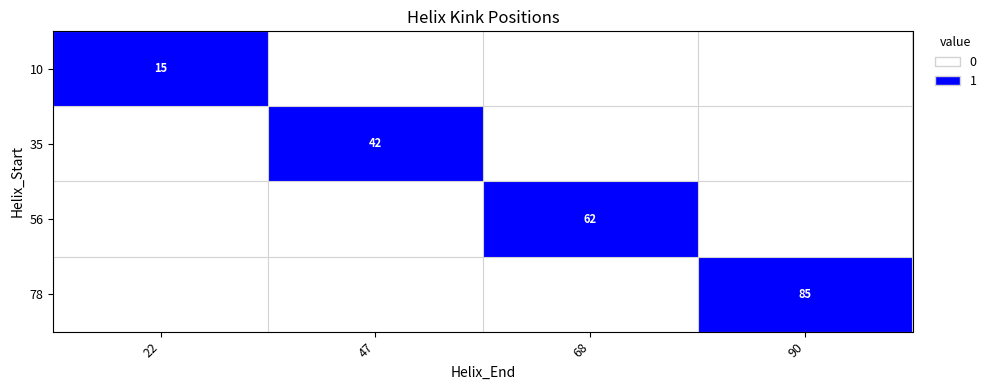

At which label is 10 closest to 0?

47